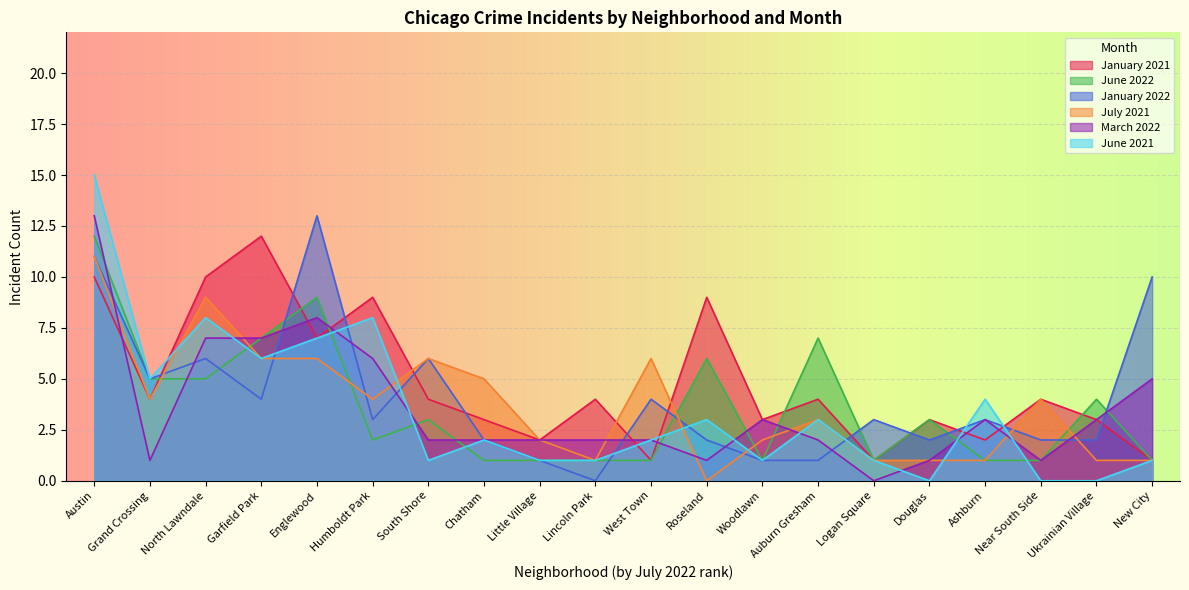

What is the label of the 3rd point from the left?

North Lawndale